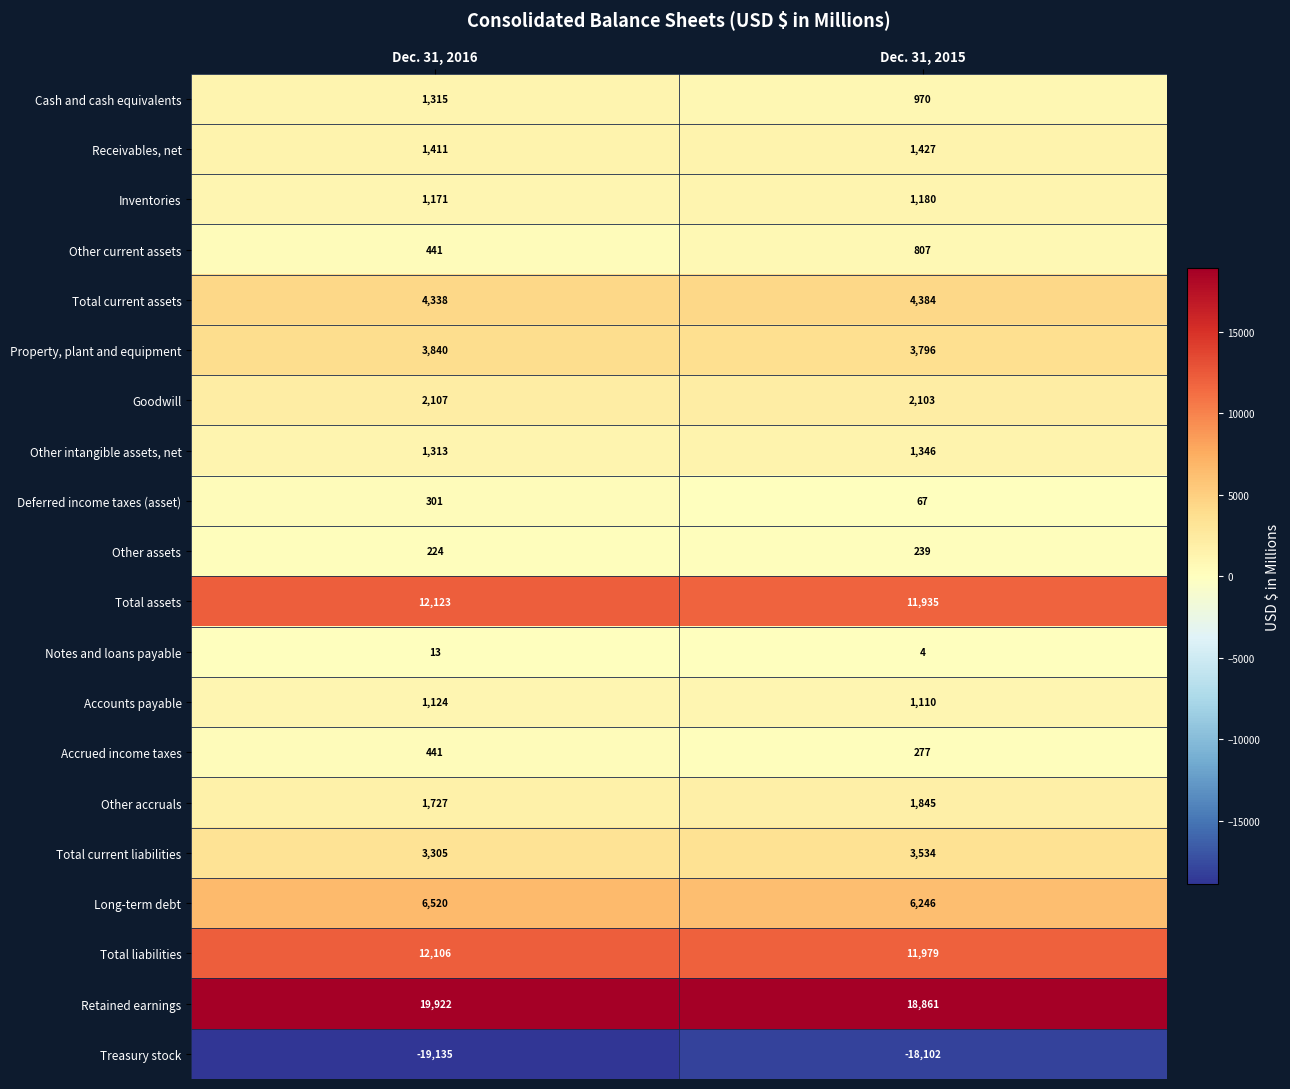

Rank the series by their maximum value, from highest to lowest.

Retained earnings, Total assets, Total liabilities, Long-term debt, Total current assets, Property, plant and equipment, Total current liabilities, Goodwill, Other accruals, Receivables, net, Other intangible assets, net, Cash and cash equivalents, Inventories, Accounts payable, Other current assets, Accrued income taxes, Deferred income taxes (asset), Other assets, Notes and loans payable, Treasury stock